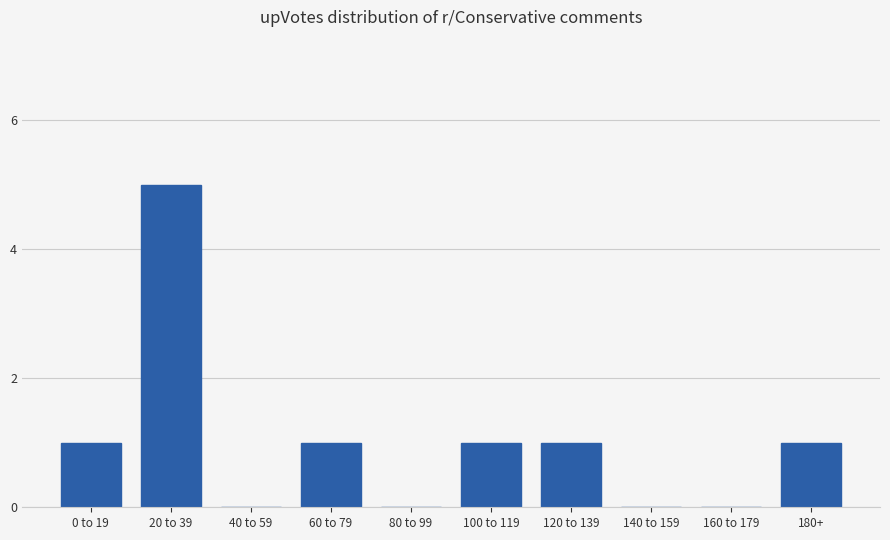

Are the bars horizontal?

No